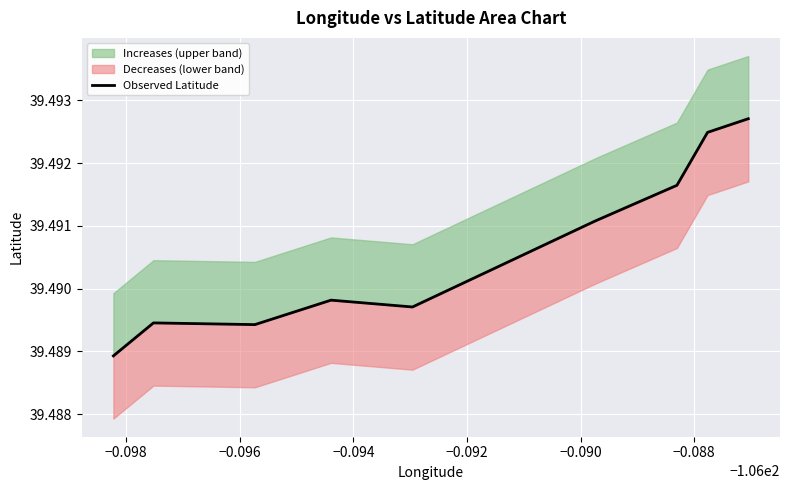

How many data points does each series have?

9